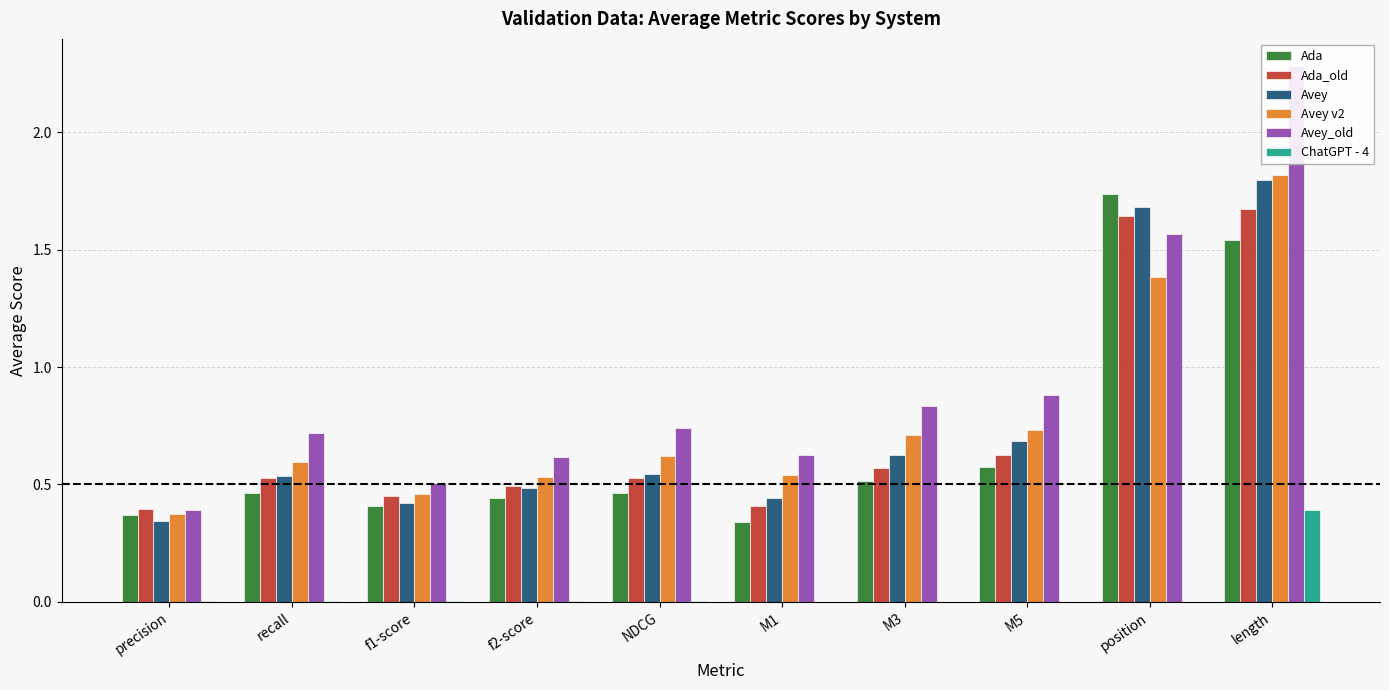

Are the bars horizontal?

No